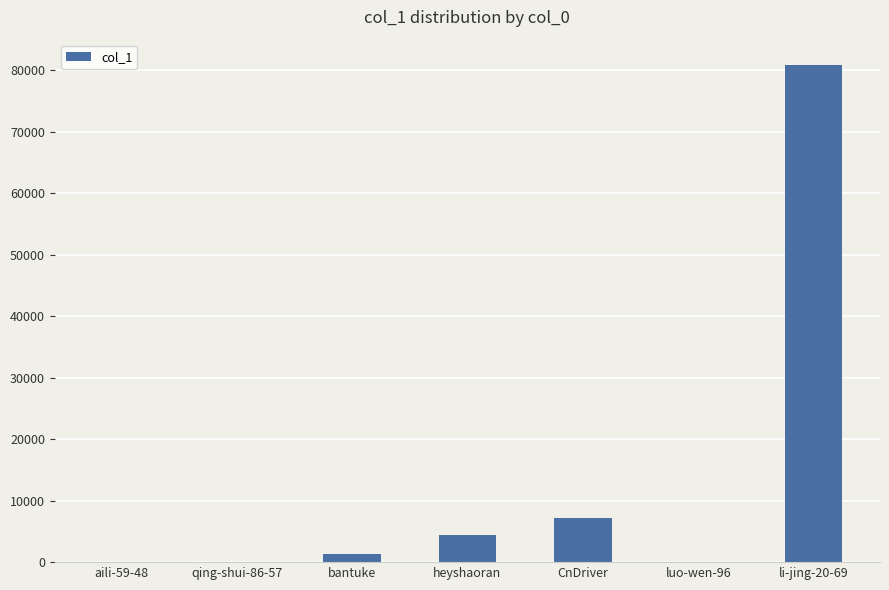

Approximately how many times larger is the value at li-jing-20-69 compared to CnDriver?

11.3